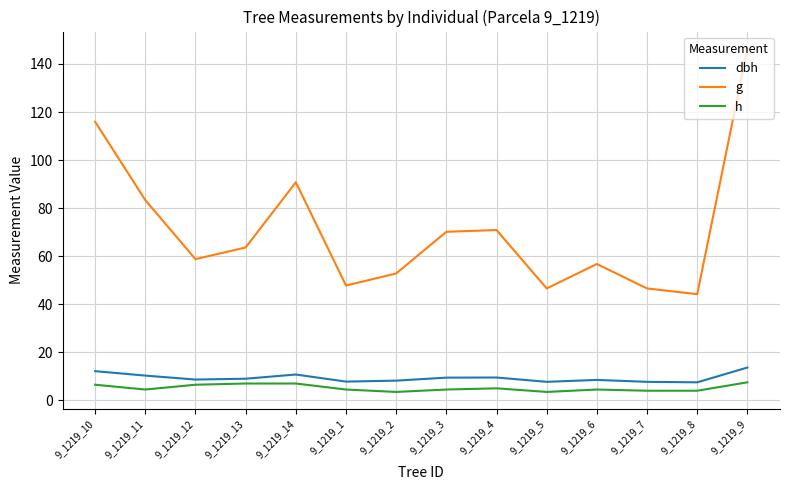

What is the difference between the highest and lowest values at 9_1219_10?

109.4